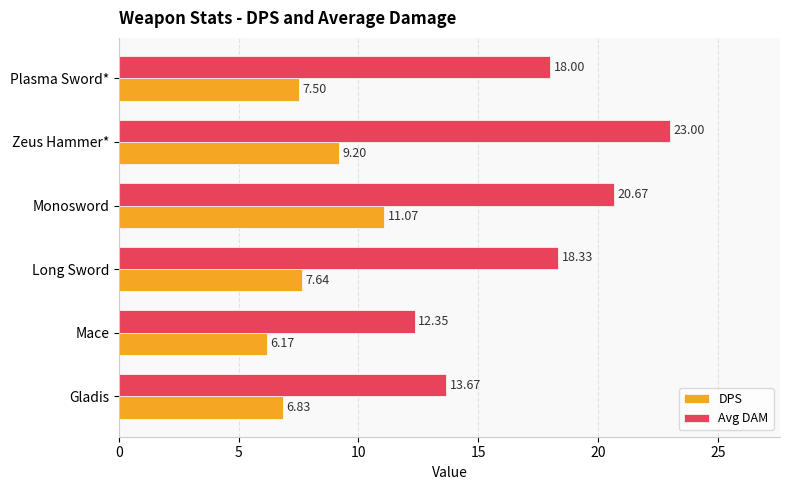

Between Mace and Zeus Hammer*, which series saw the biggest shift?

Avg DAM